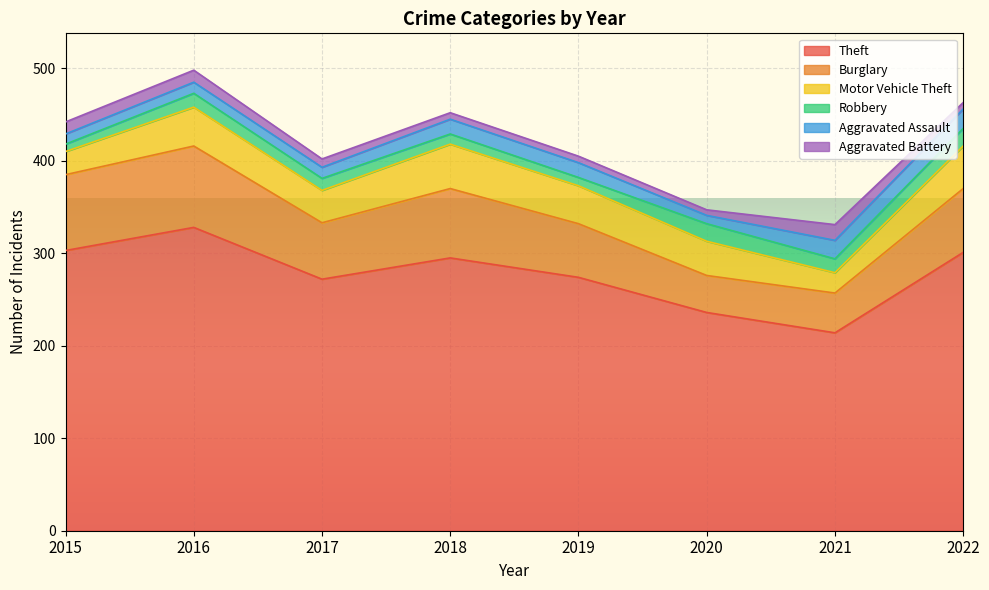

Count the number of data series in this chart.

6